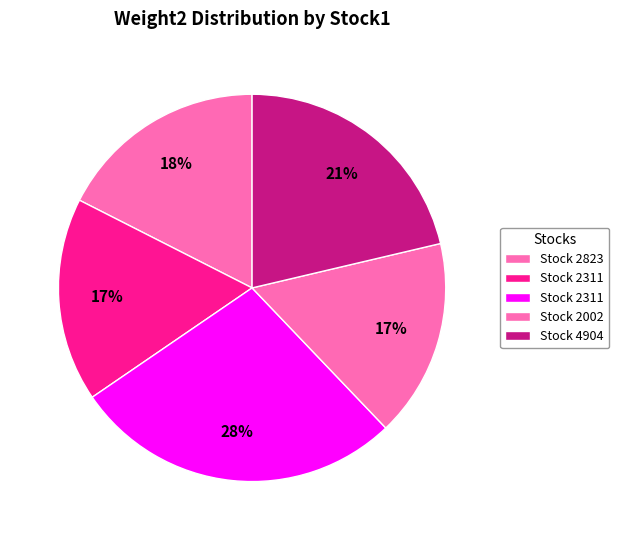

Which slice is the largest?

2311